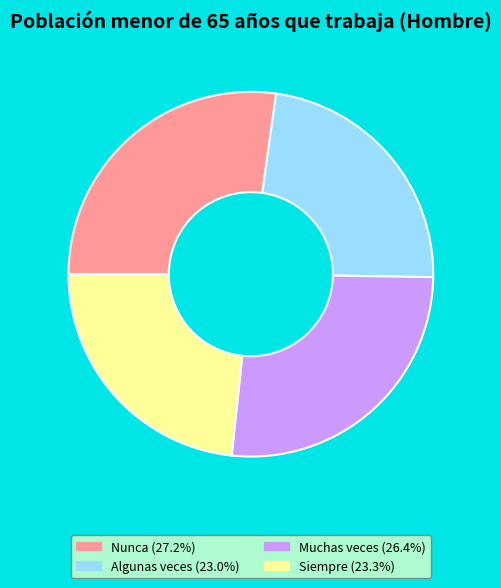

Does Nunca represent more than half of the total?

No